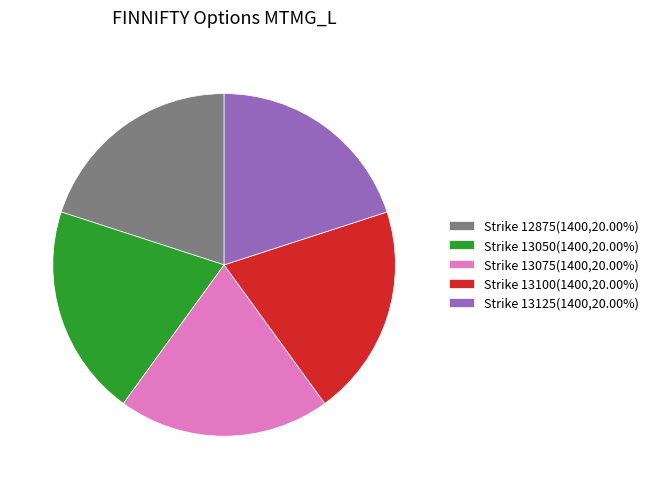

Combined, do Strike 13075(1400,20.00%) and Strike 13050(1400,20.00%) account for over 50%?

No